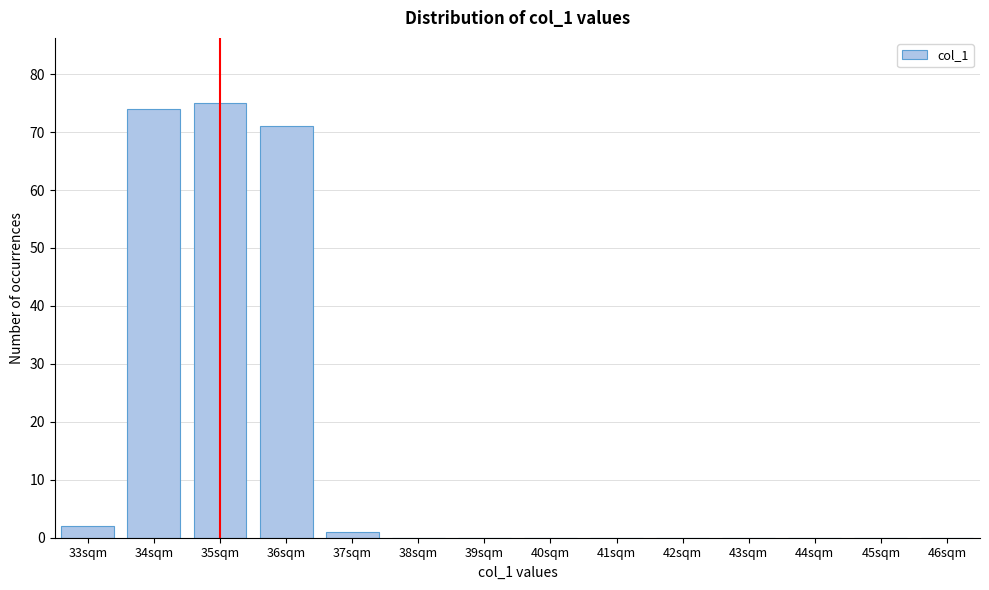

Reading left to right, extract all data points from this chart.

33sqm=2	34sqm=74	35sqm=75	36sqm=71	37sqm=1	38sqm=0	39sqm=0	40sqm=0	41sqm=0	42sqm=0	43sqm=0	44sqm=0	45sqm=0	46sqm=0